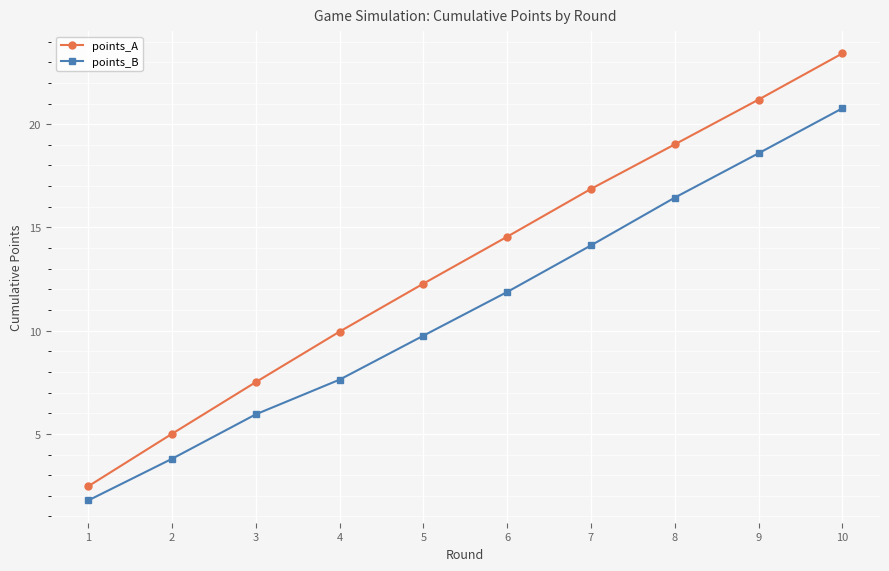

Which series has the largest total across all categories?

points_A